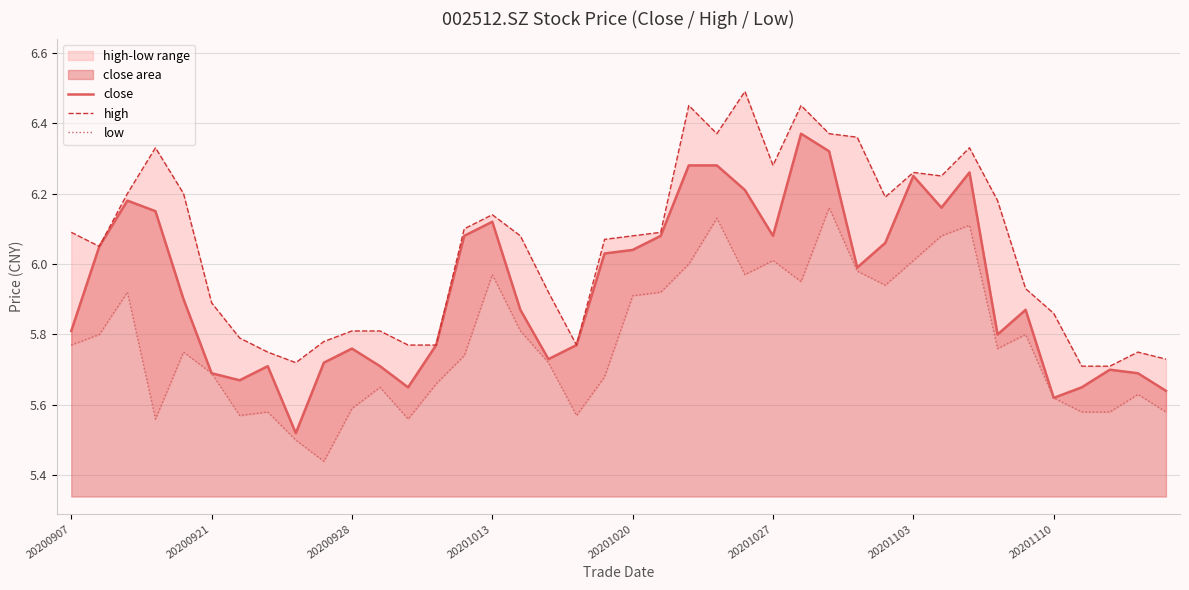

What value does the low series have at 17?

5.7